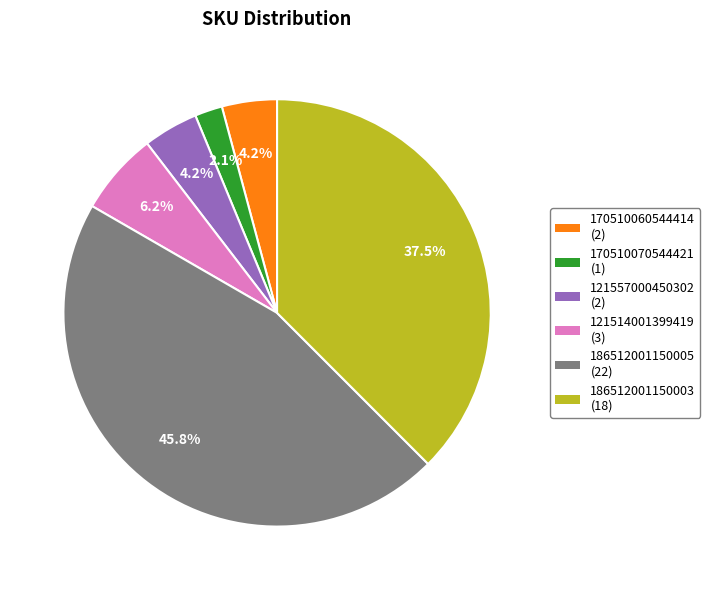

Is there any slice that represents more than half of the pie?

No